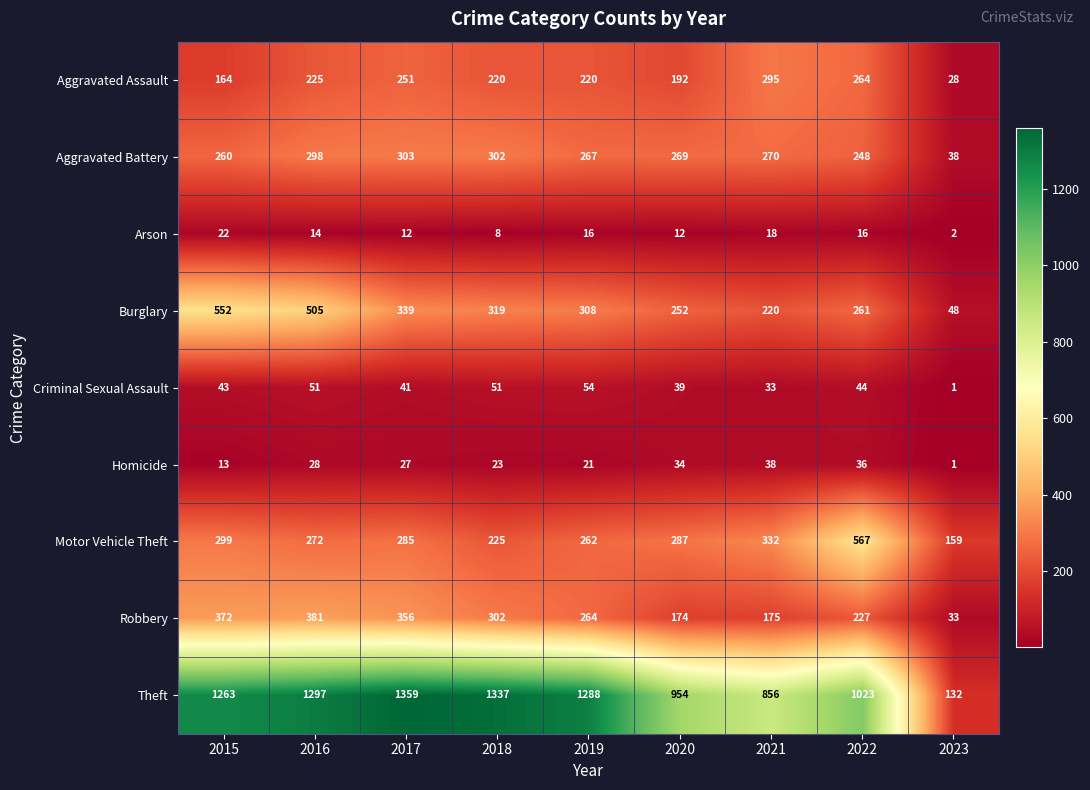

What is the difference between the Aggravated Assault values at 2016 and 2020?

33